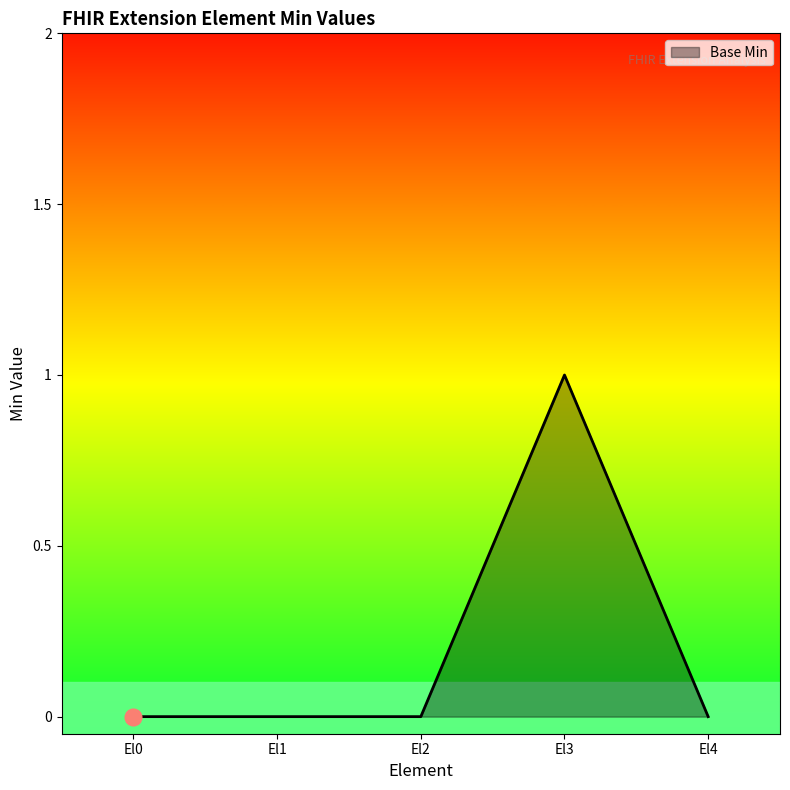

The value at El0 is 0. True or false?

True